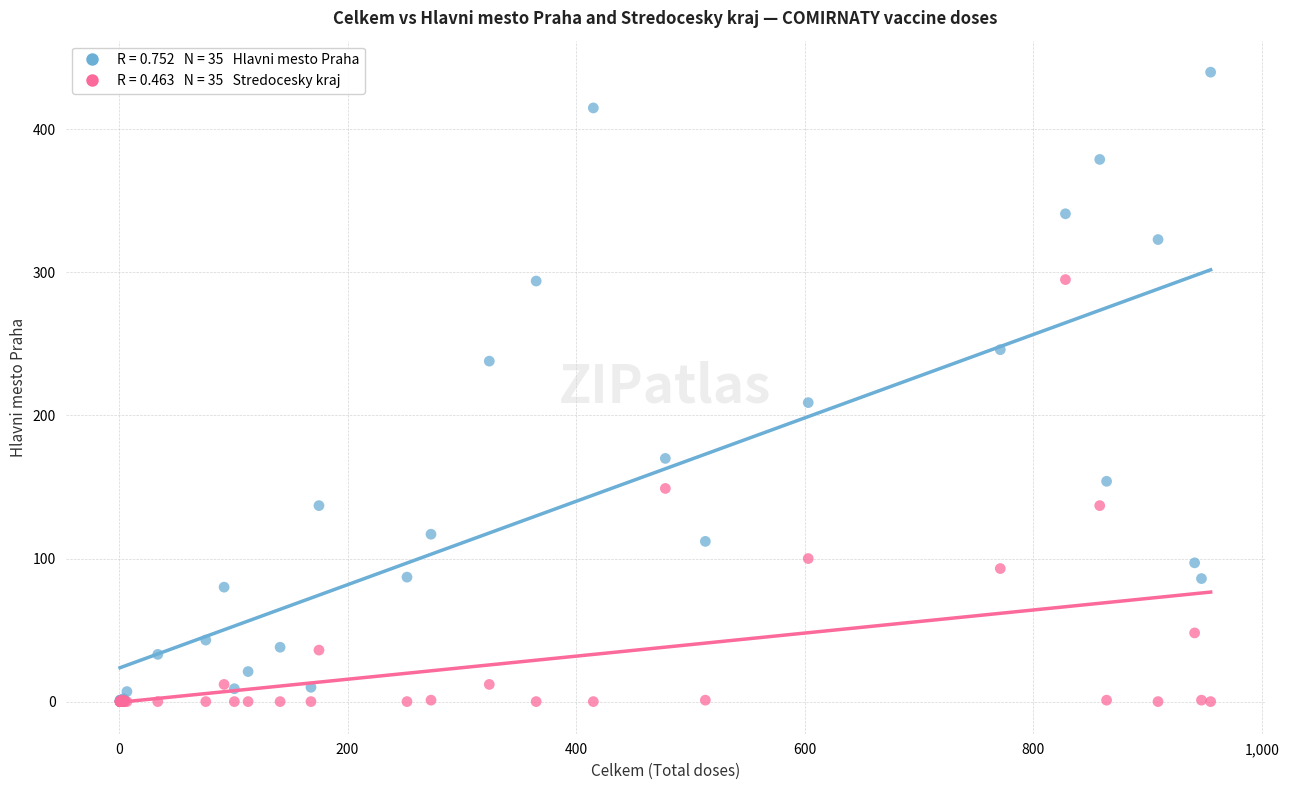

Across all series, what Y value is closest to 220?

209